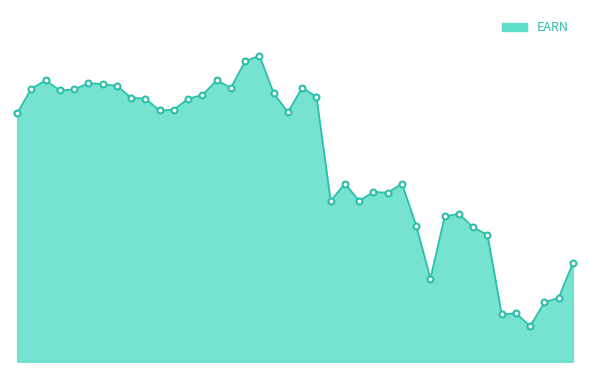

Is this an area chart (filled region under the line)?

Yes